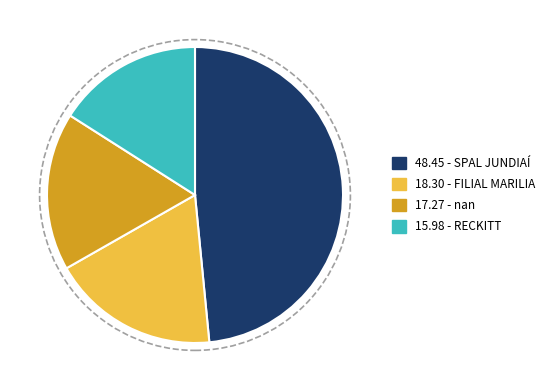

Does any single category account for the majority?

No